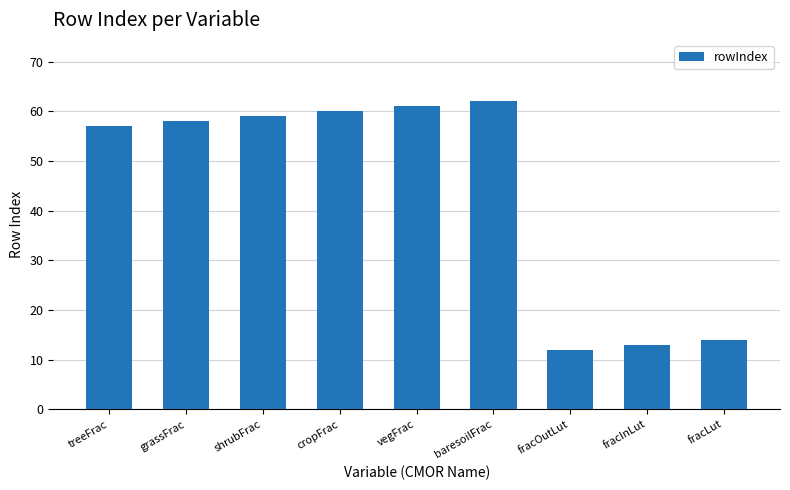

Reading left to right, transcribe all the data shown in this chart.

57	58	59	60	61	62	12	13	14